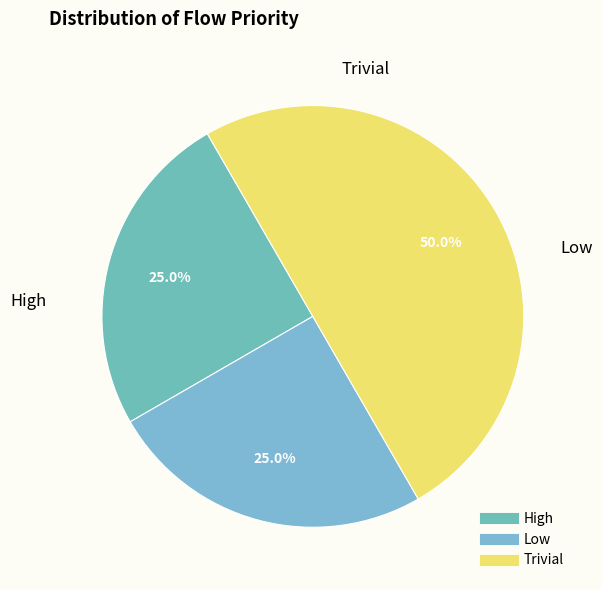

What is the ratio of the value at High to the value at Low?

1.0